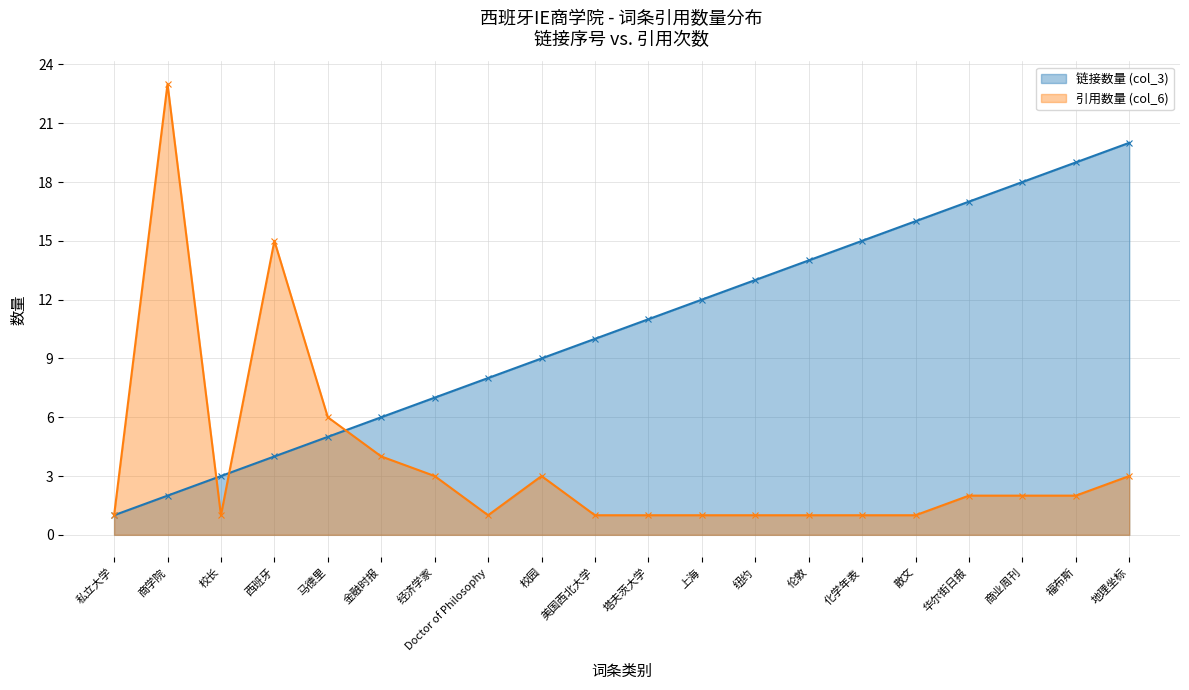

How many distinct data groups are displayed?

2